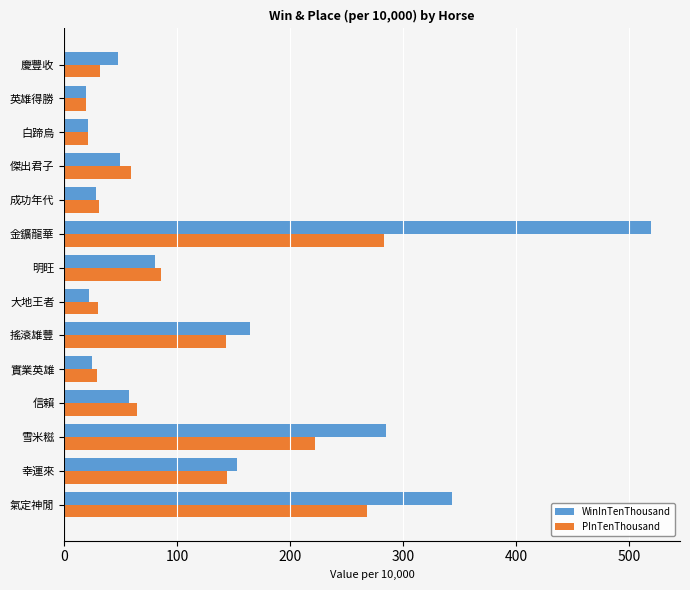

How many values in the PInTenThousand series are below 64?

7